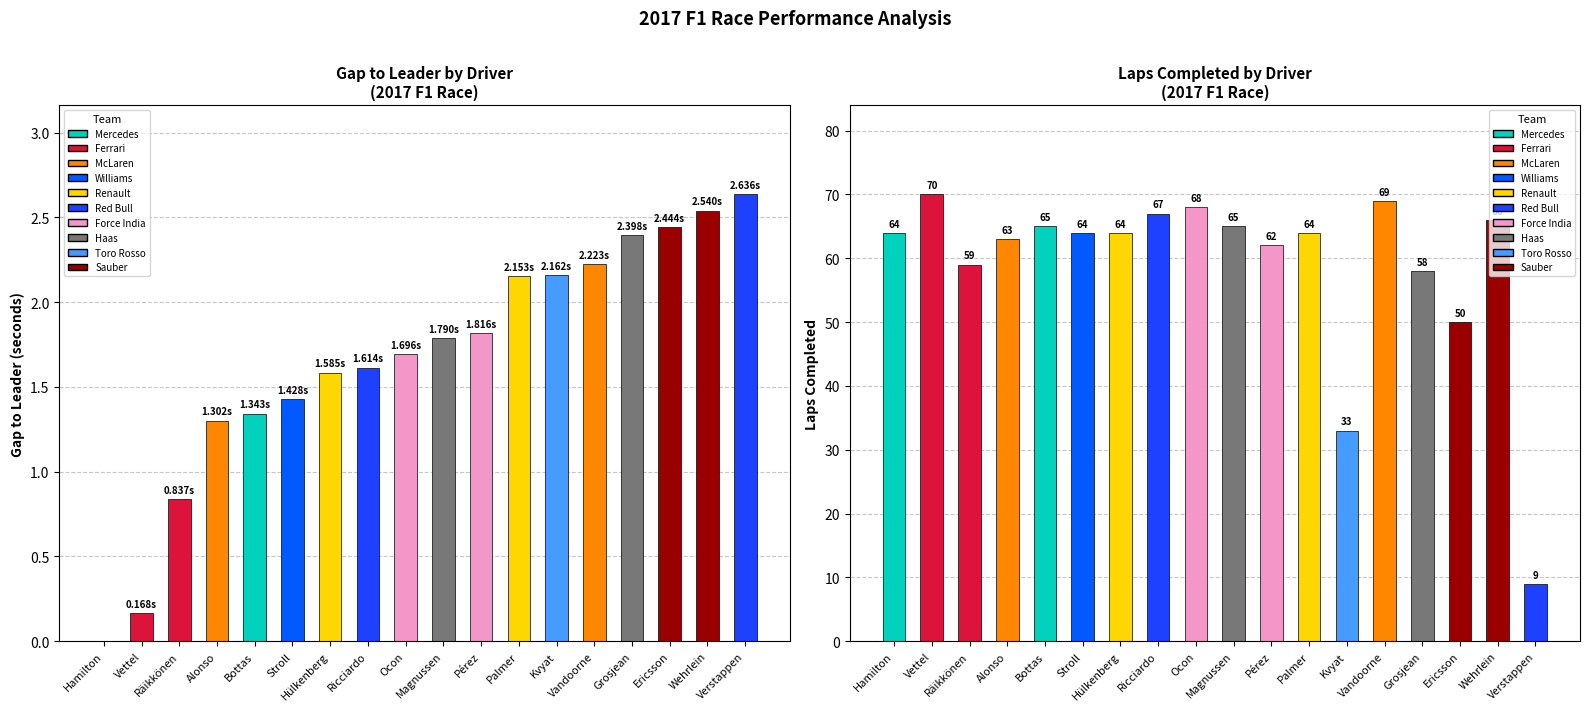

How many groups of bars are there?

18